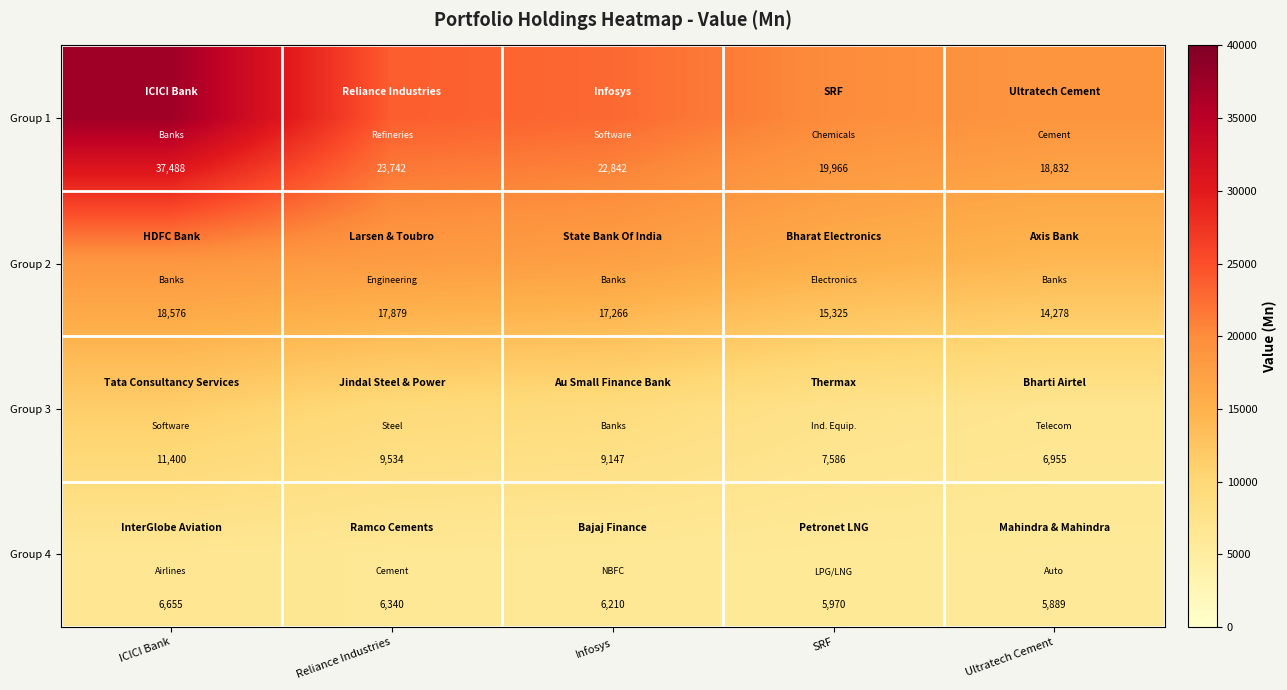

Is it true that Group 4 equals 5889 at Ultratech Cement?

True